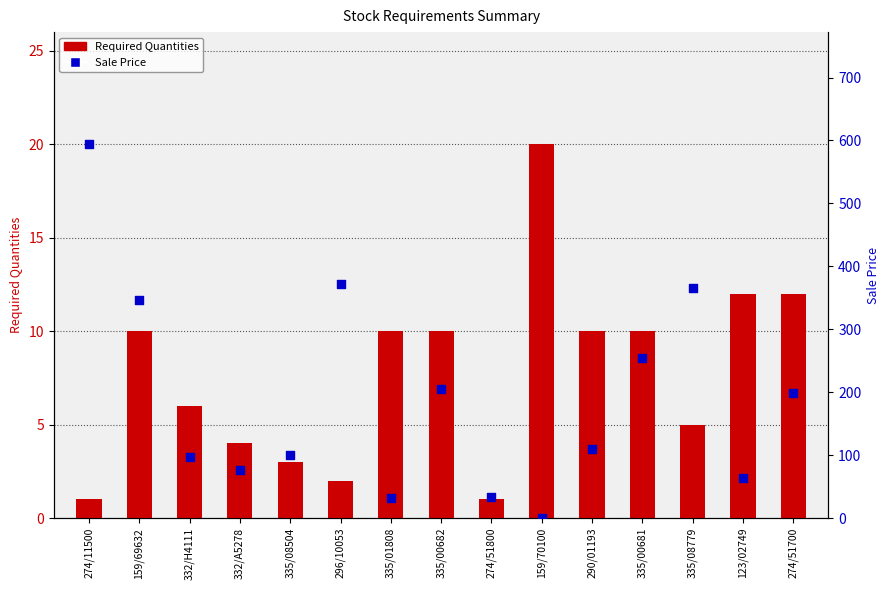

What are all the series names shown in the legend?

Required Quantities, Sale Price